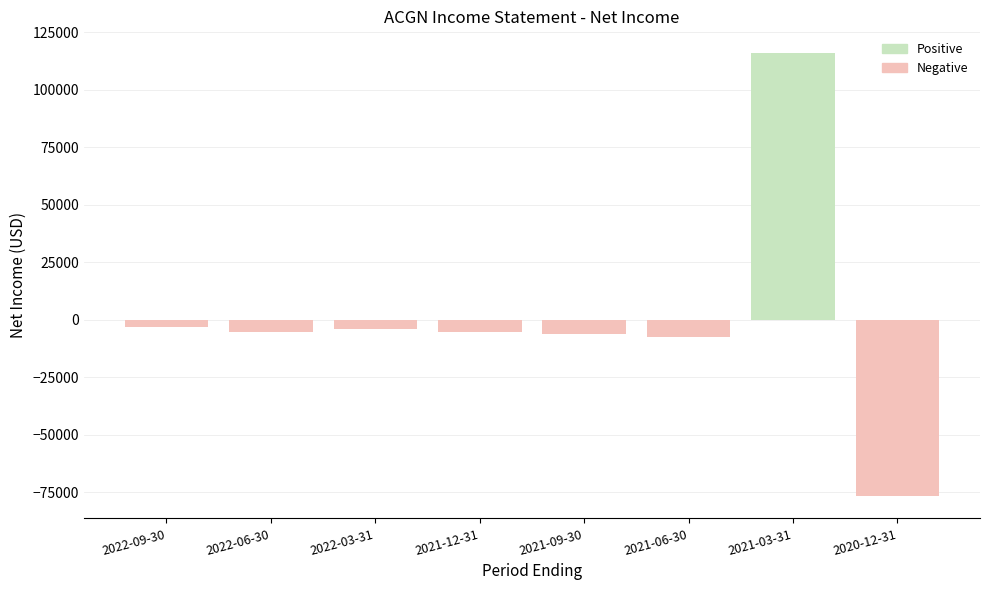

List the series in order of their peak value, lowest first.

Negative, Positive